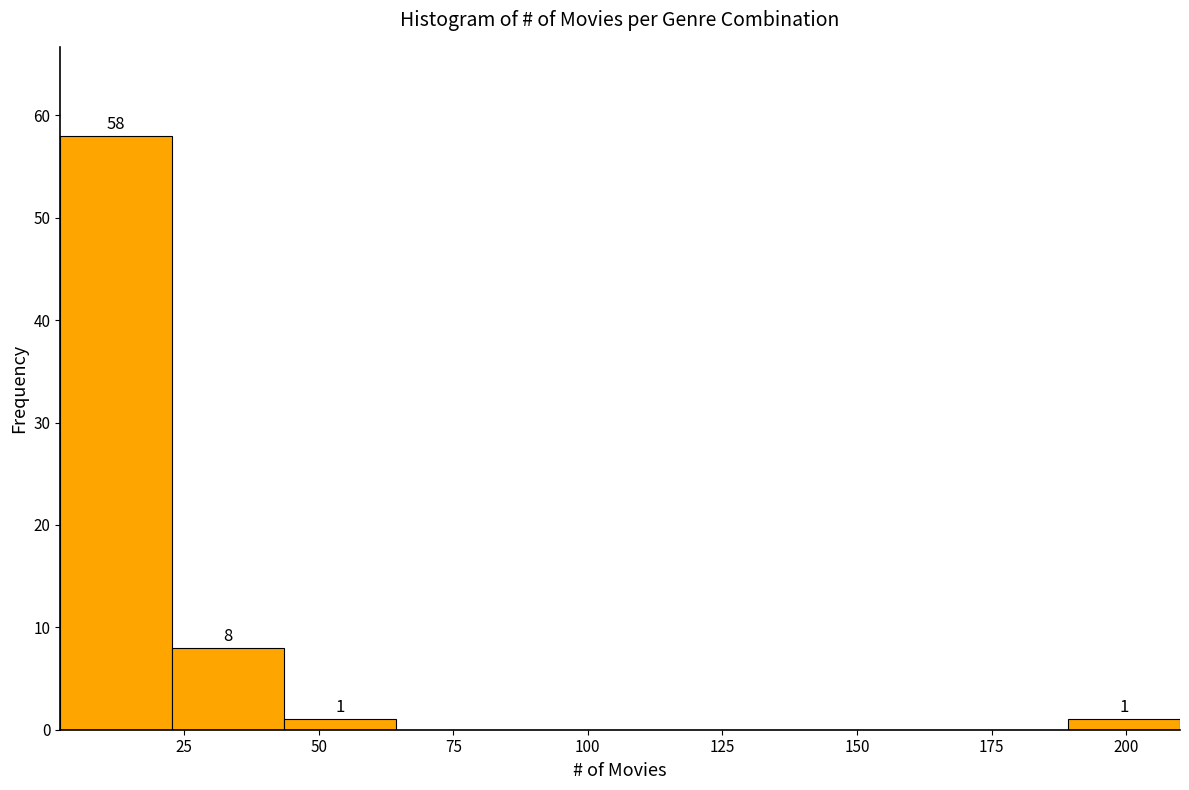

Which range on the x-axis has the tallest bar?

0 to 25